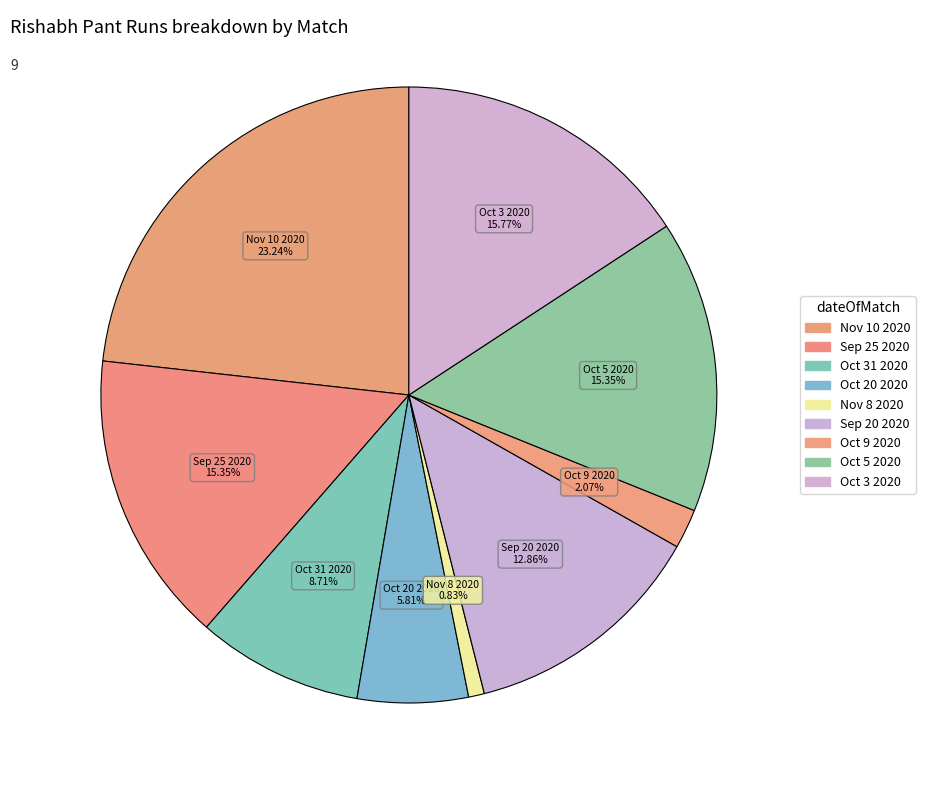

Which category has the smallest portion of the pie?

Nov 8 2020